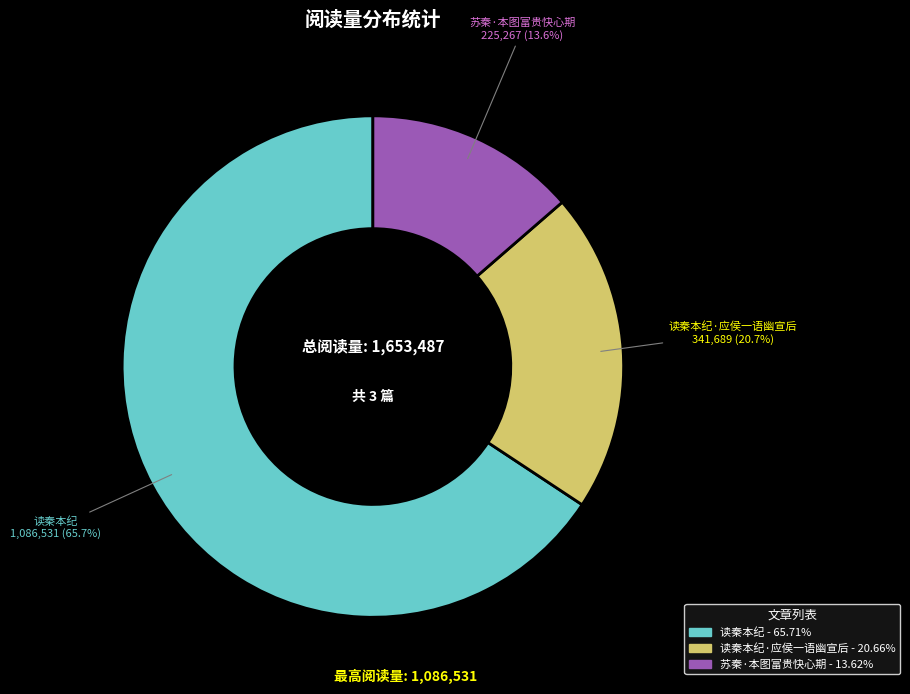

Does any single category account for the majority?

Yes